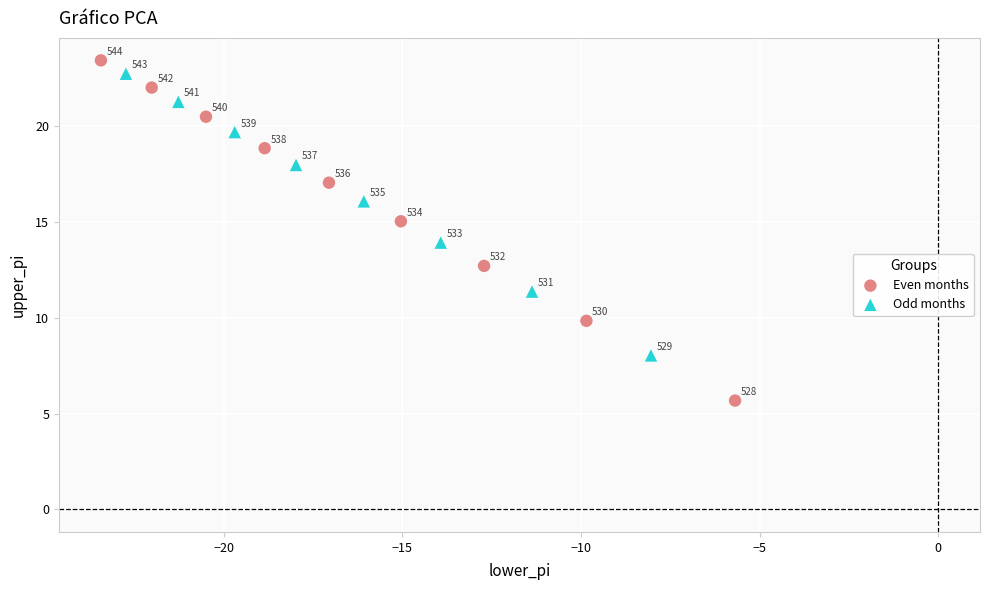

Which series has the largest Y range (max minus min)?

Even months